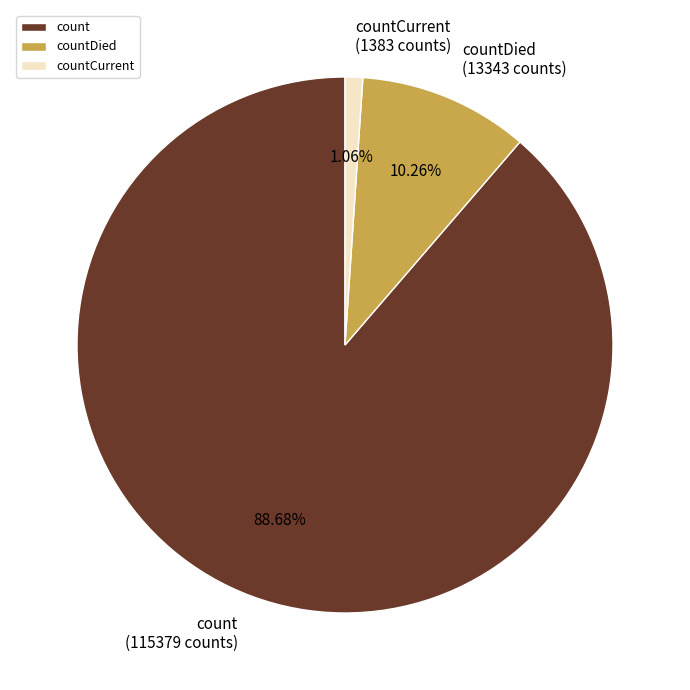

Which category accounts for the majority?

count